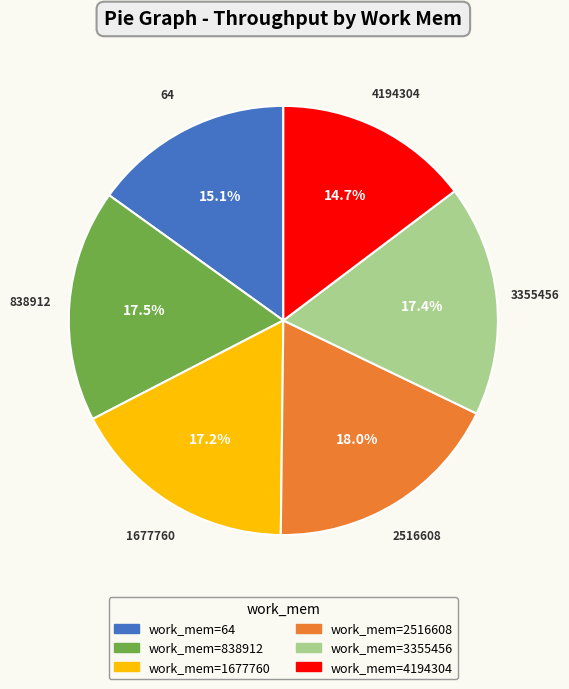

How many segments does this pie chart have?

6